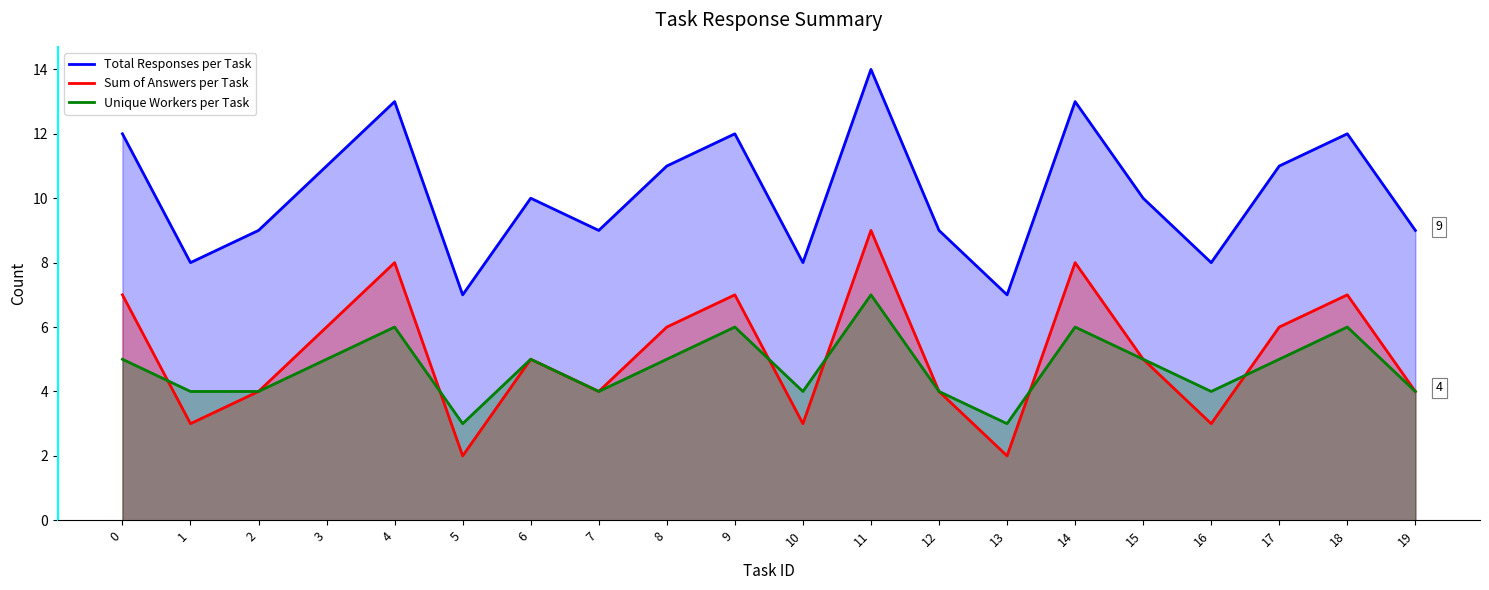

Reading left to right, extract all data points from this chart.

Total Responses per Task: 12	8	9	11	13	7	10	9	11	12	8	14	9	7	13	10	8	11	12	9
Sum of Answers per Task: 7	3	4	6	8	2	5	4	6	7	3	9	4	2	8	5	3	6	7	4
Unique Workers per Task: 5	4	4	5	6	3	5	4	5	6	4	7	4	3	6	5	4	5	6	4